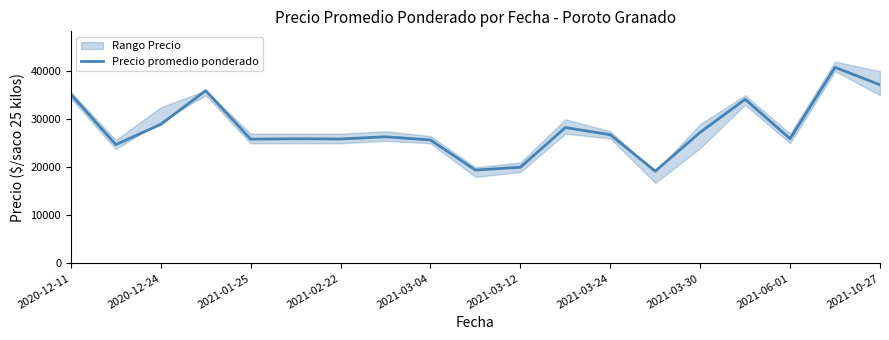

What is the minimum value for Precio promedio ponderado?

19198